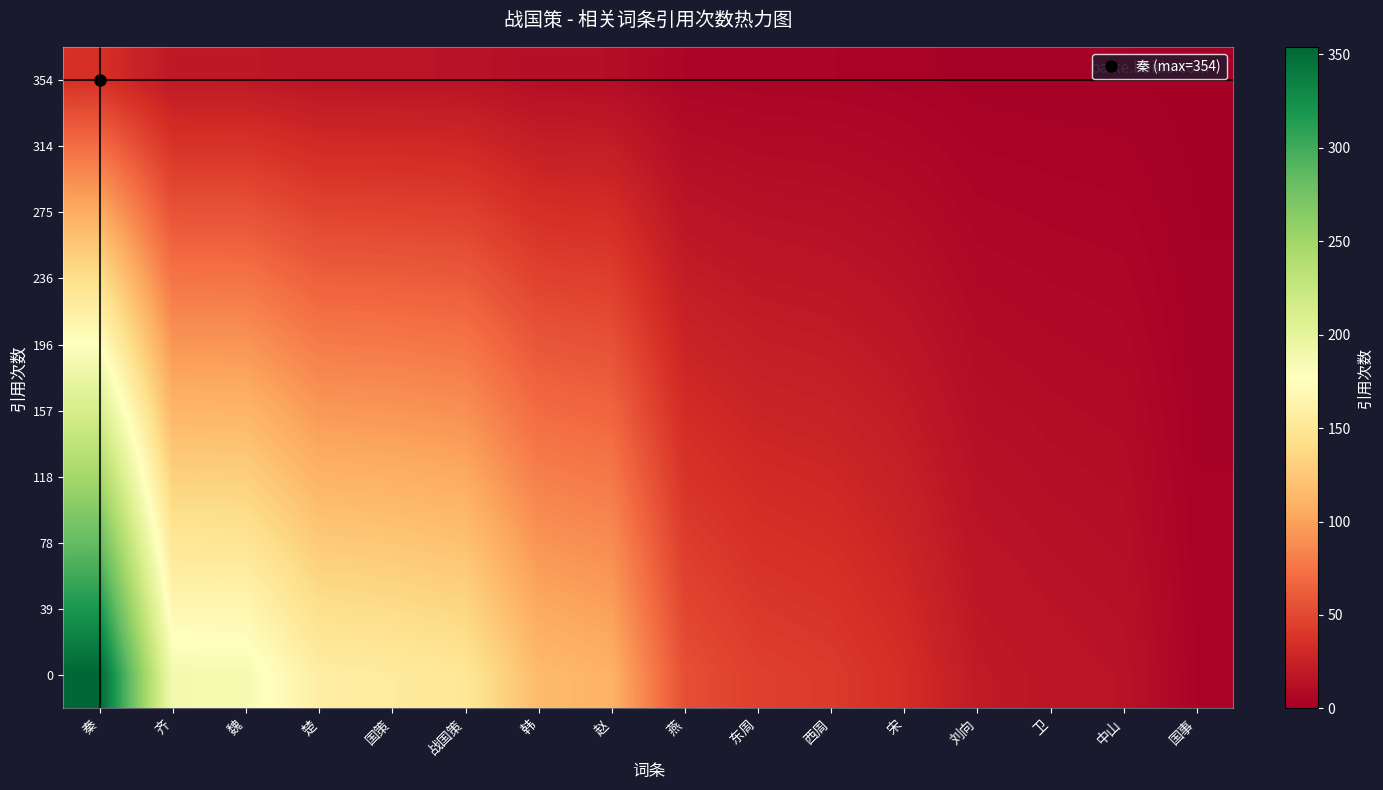

What is the difference between the highest and lowest values at 赵?

99.0